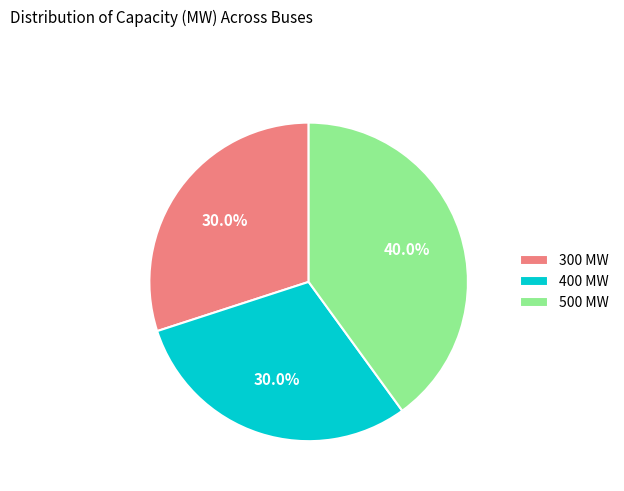

To the nearest percent, what is the combined percentage of 400 MW and 300 MW?

60%